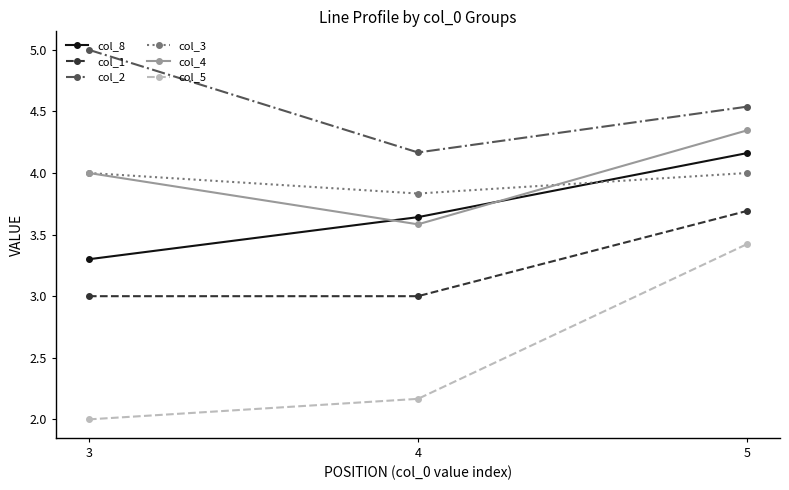

Rank the categories by col_2 value from lowest to highest.

4, 5, 3